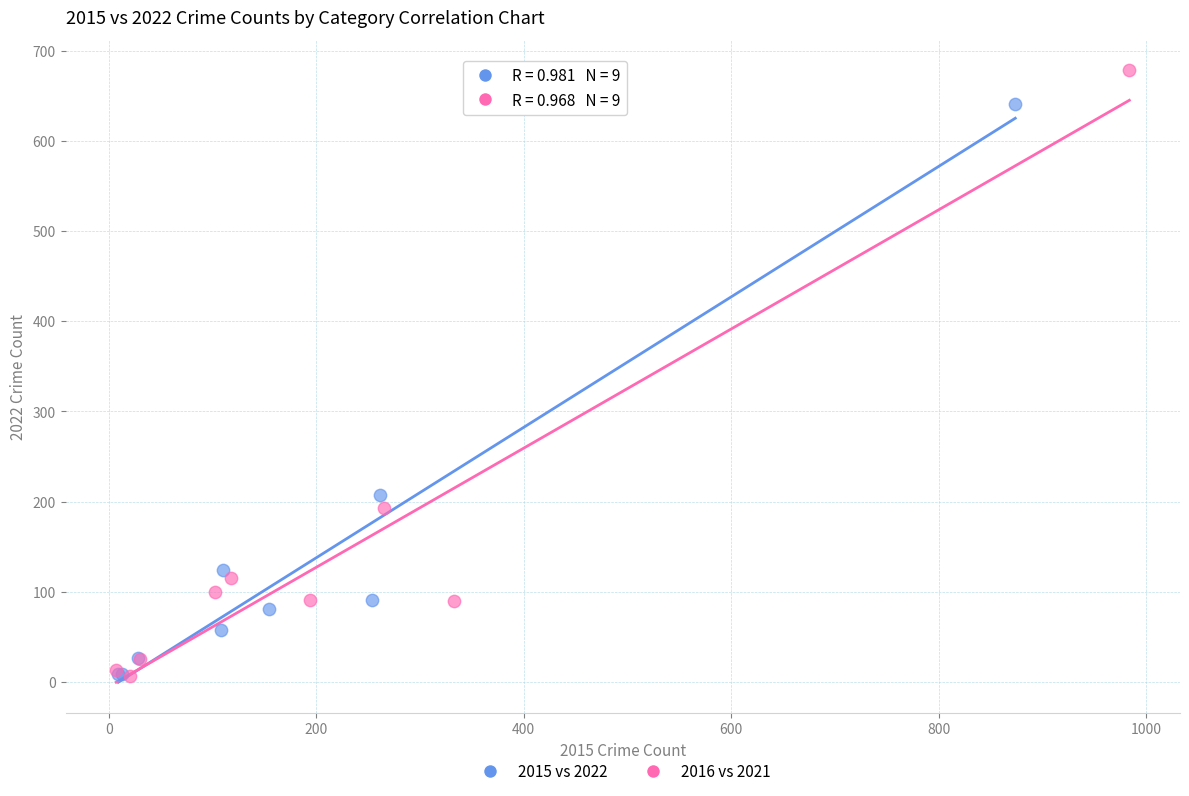

Which series has the largest Y range (max minus min)?

2016 vs 2021